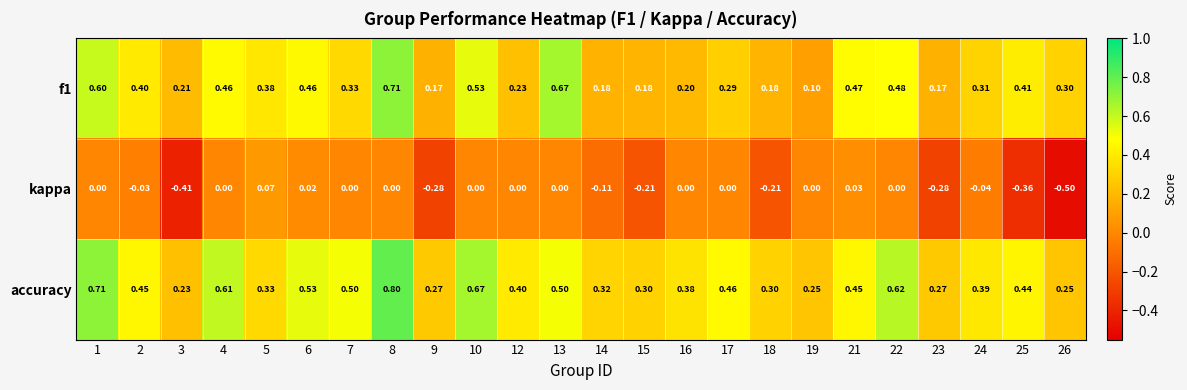

Which series has the largest total across all categories?

accuracy